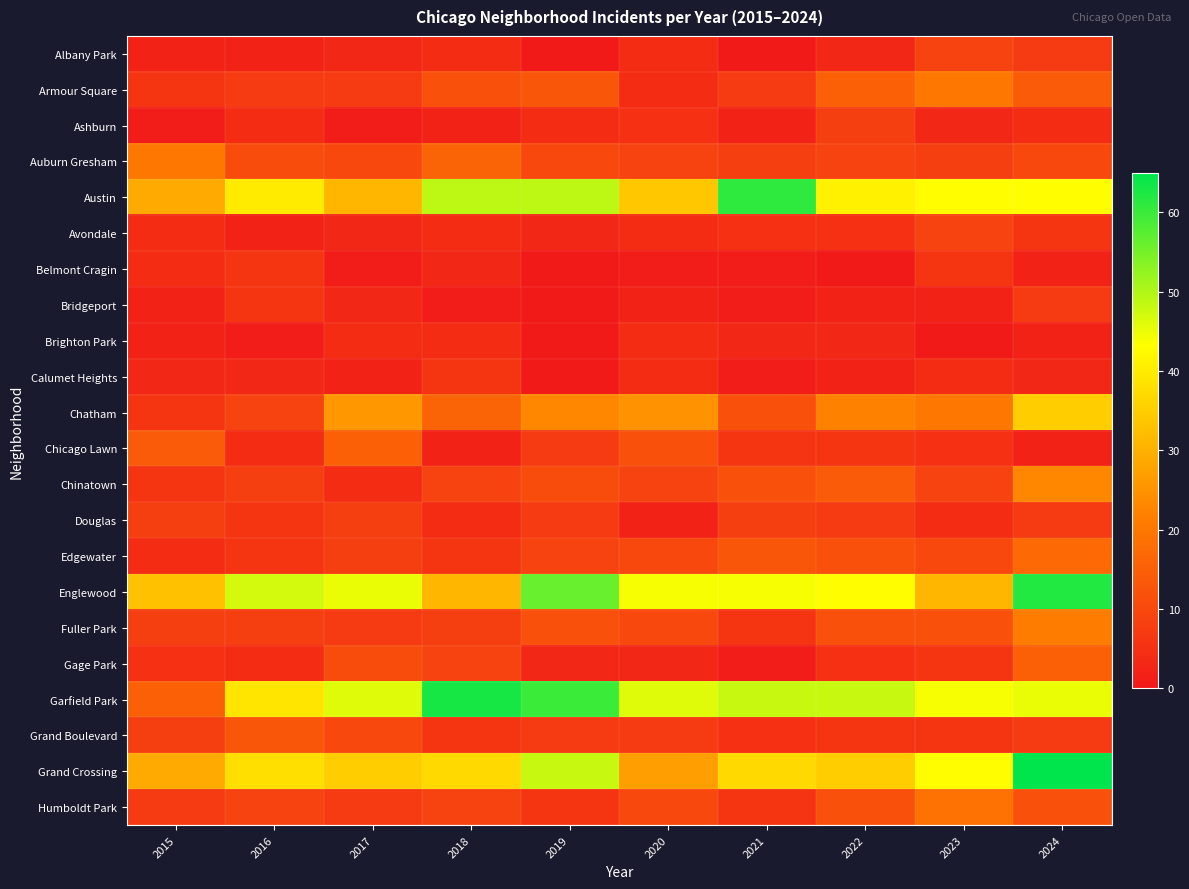

What is the difference between the highest and lowest values at 2021?

61